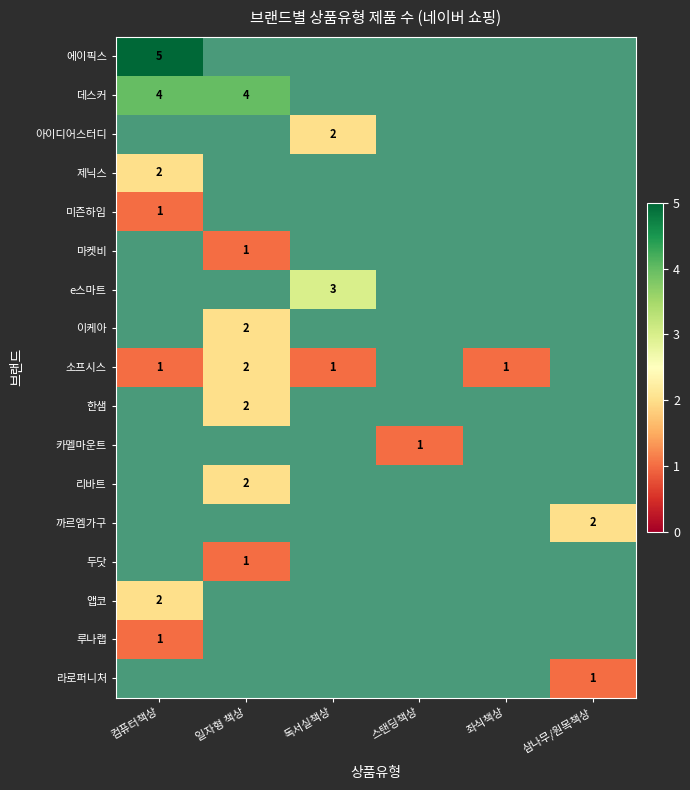

The value of 한샘 at 일자형 책상 is 2. True or false?

True